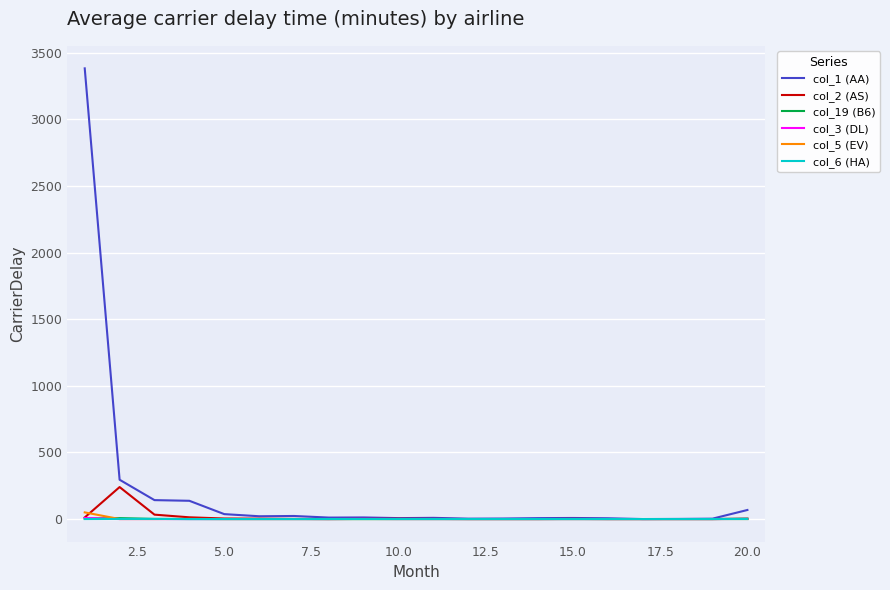

Which series has the largest total across all categories?

col_1 (AA)